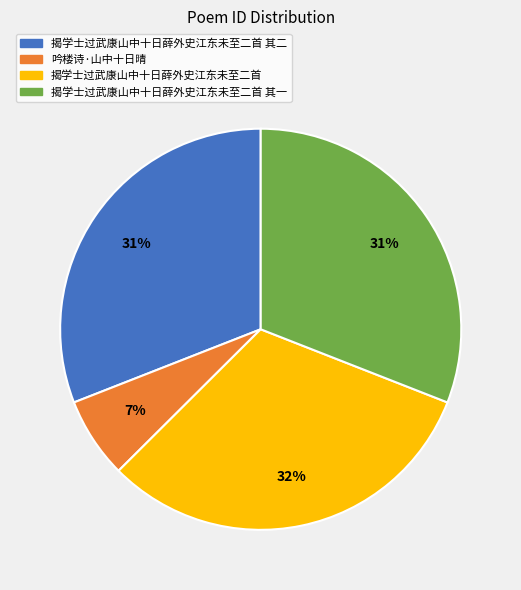

Is there any slice that represents more than half of the pie?

No